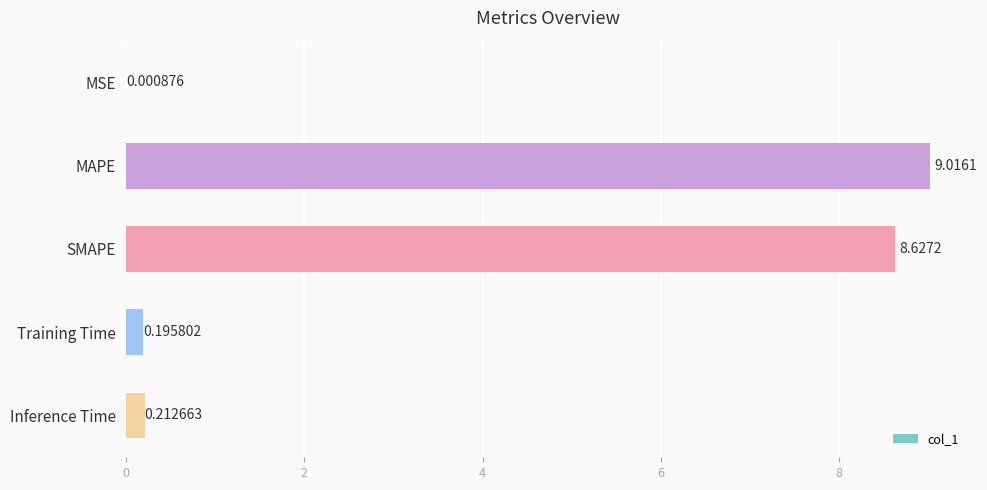

What is the maximum value shown in the chart?

9.0